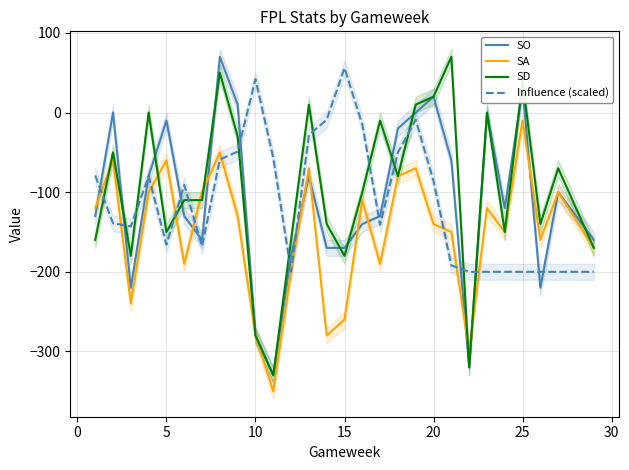

True or false: SD has a value of -275 at 15.

False